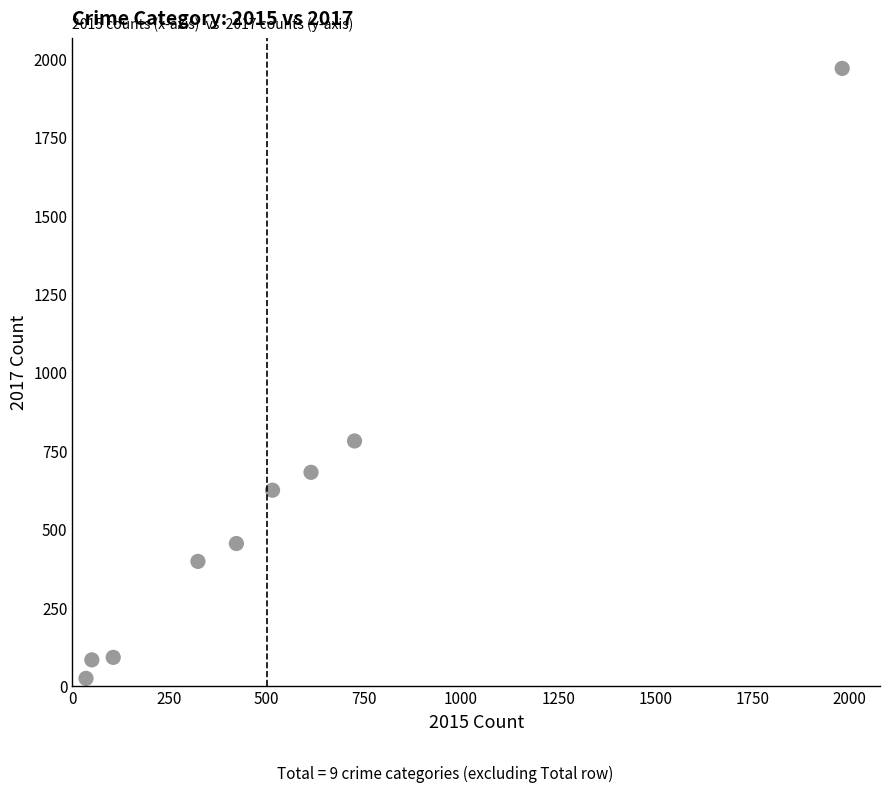

What is the range of Y values (max minus min)?

1945